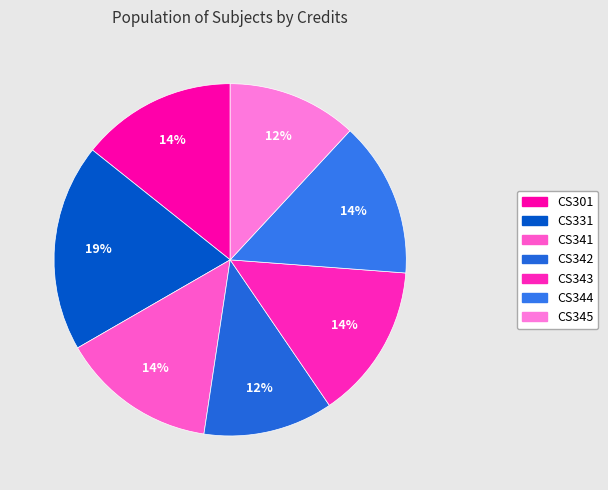

Count the number of slices in the pie.

7